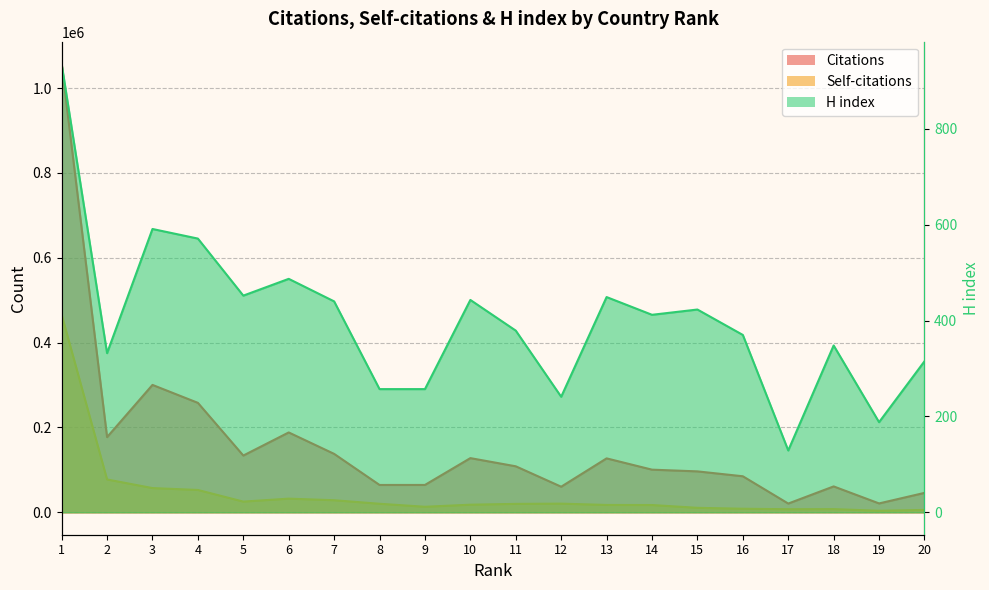

Which series has the largest total across all categories?

Citations